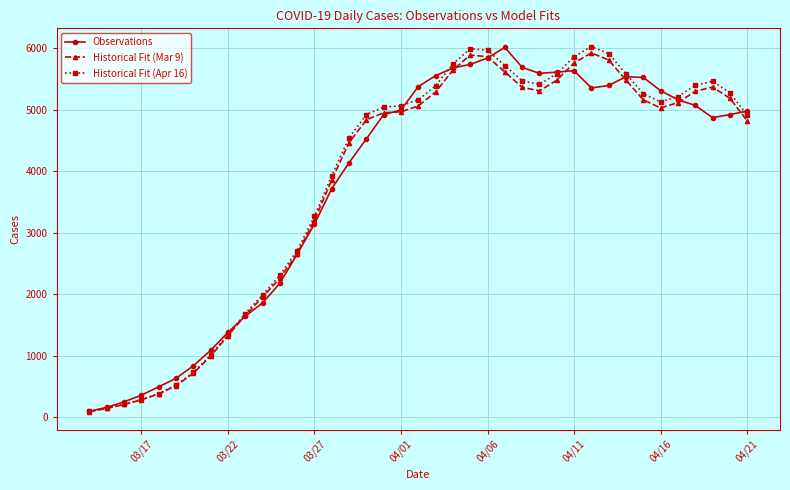

What is the highest value of the Historical Fit (Mar 9) series?

5921.8